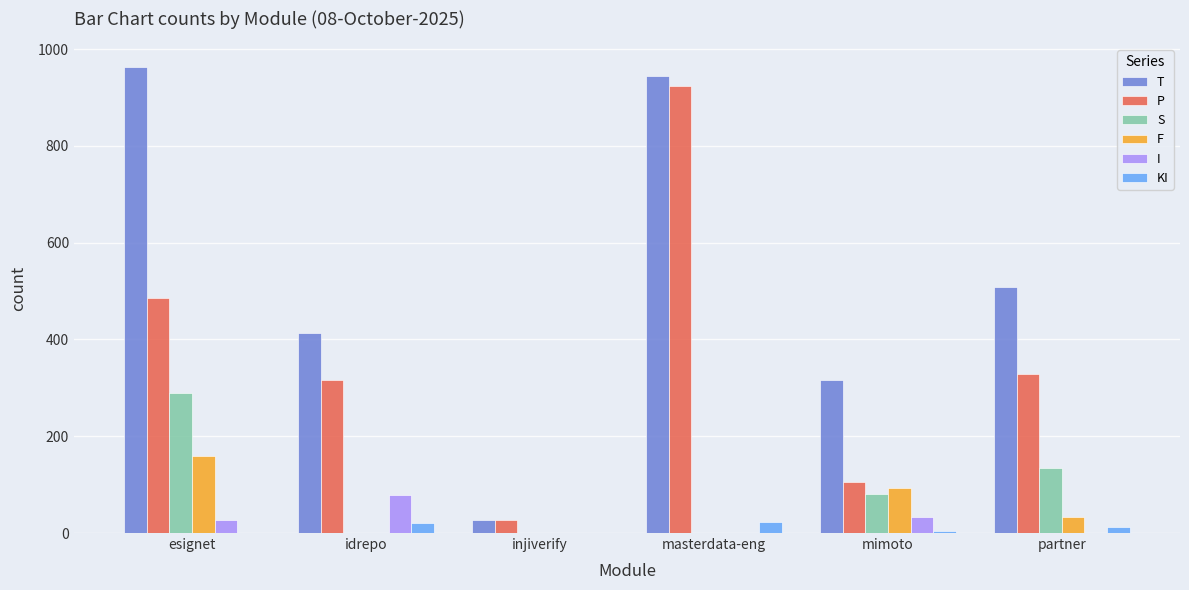

What is the sum of all I values?

138